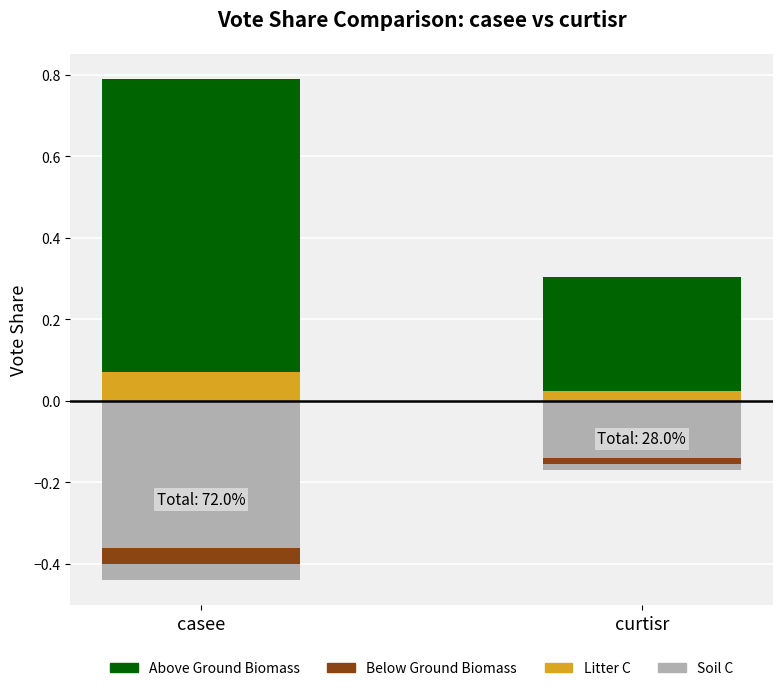

At which category is the sum across all series the highest?

casee